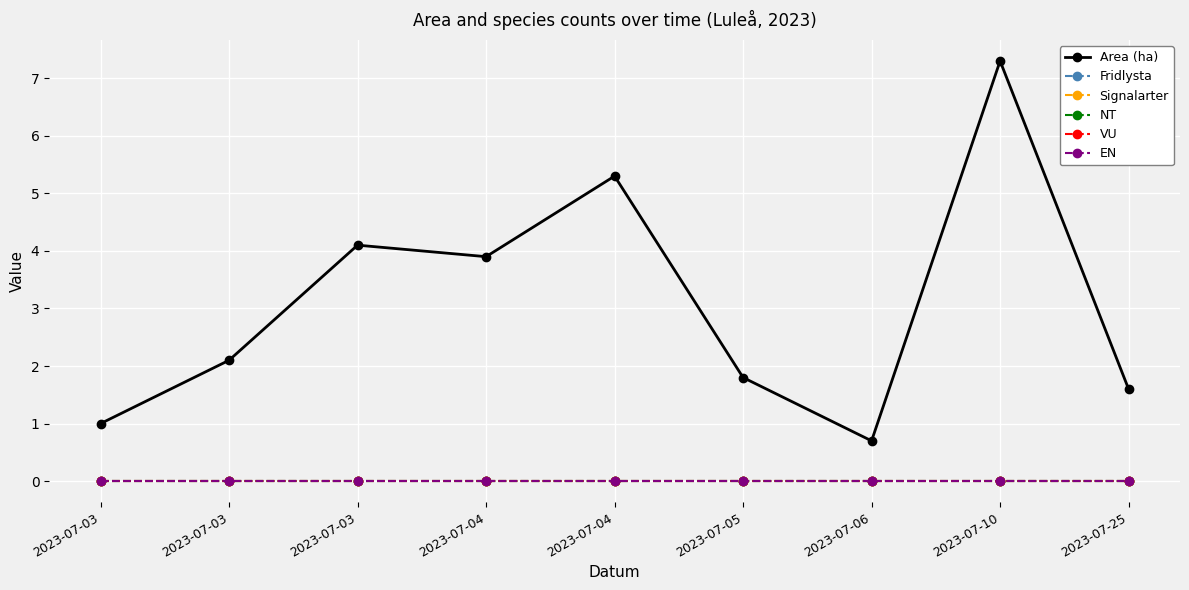

True or false: EN and VU intersect in this chart.

False